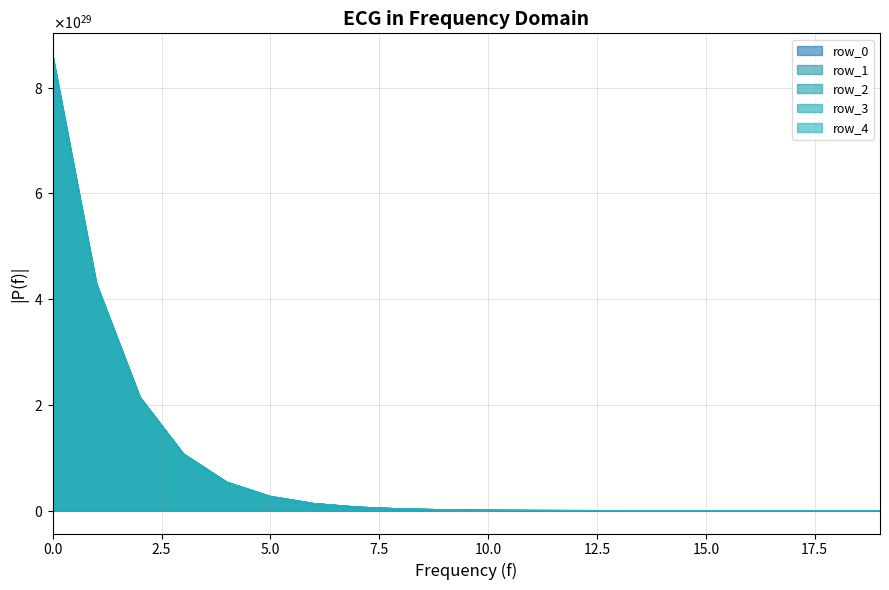

The row_2 series shows 478635539907447891811106816 at 10. True or false?

False